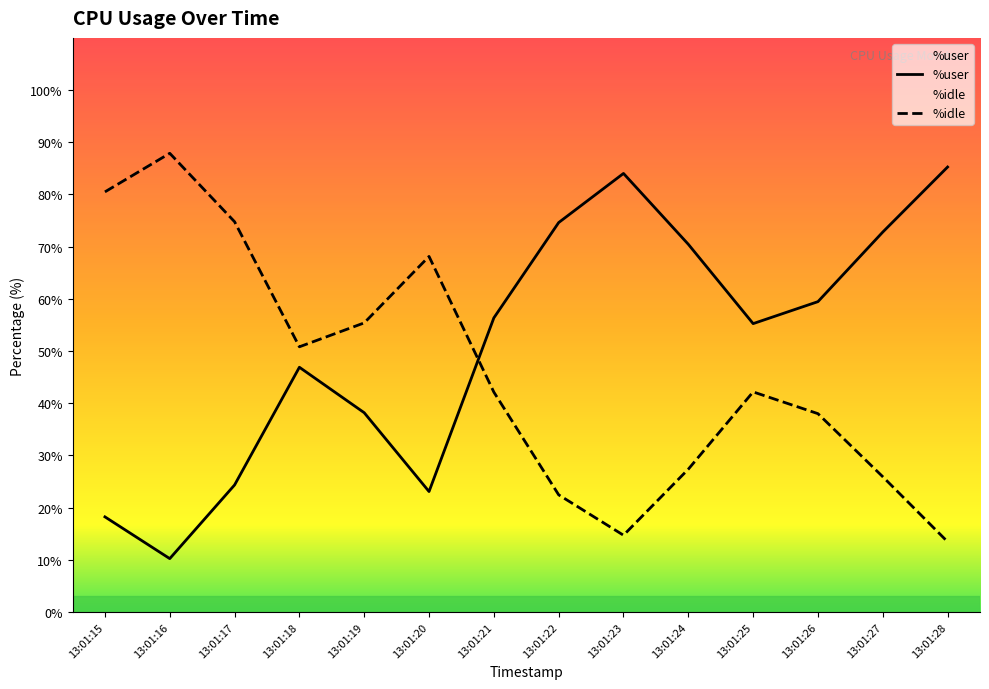

Rank the series at 13:01:21 from highest to lowest value.

%user, %idle